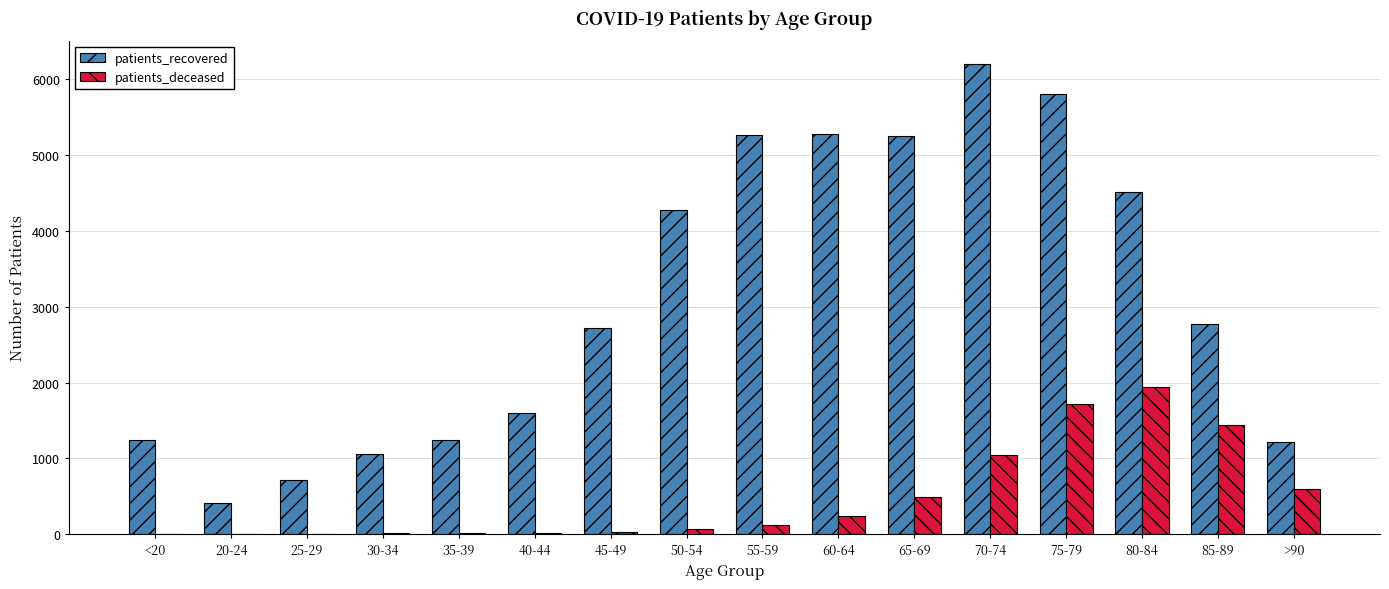

At which category does the chart reach its peak across all series?

70-74